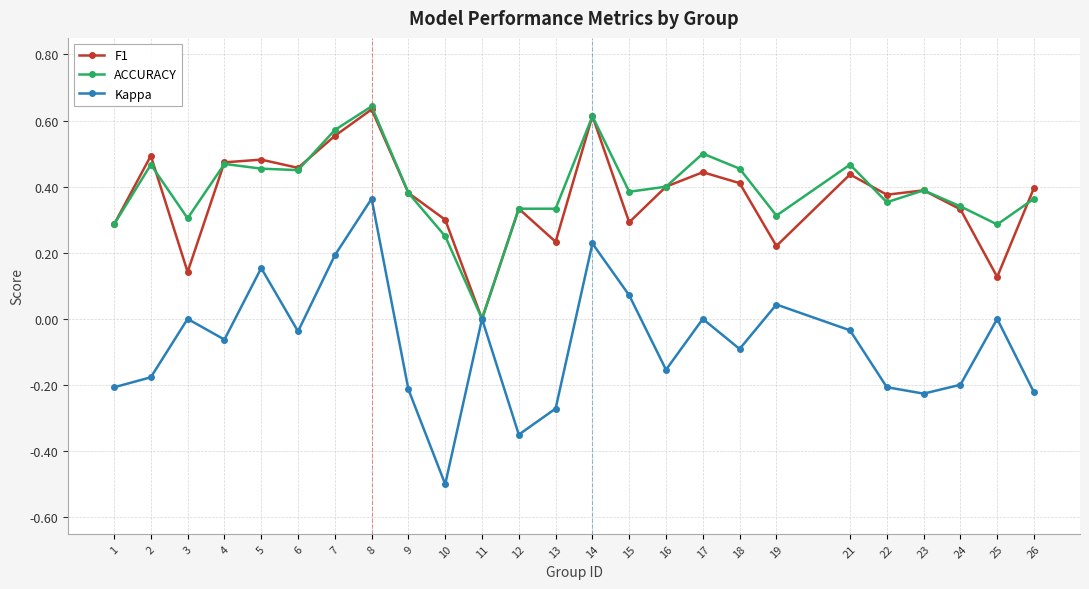

Is it true that F1 equals 0.5 at 6?

True